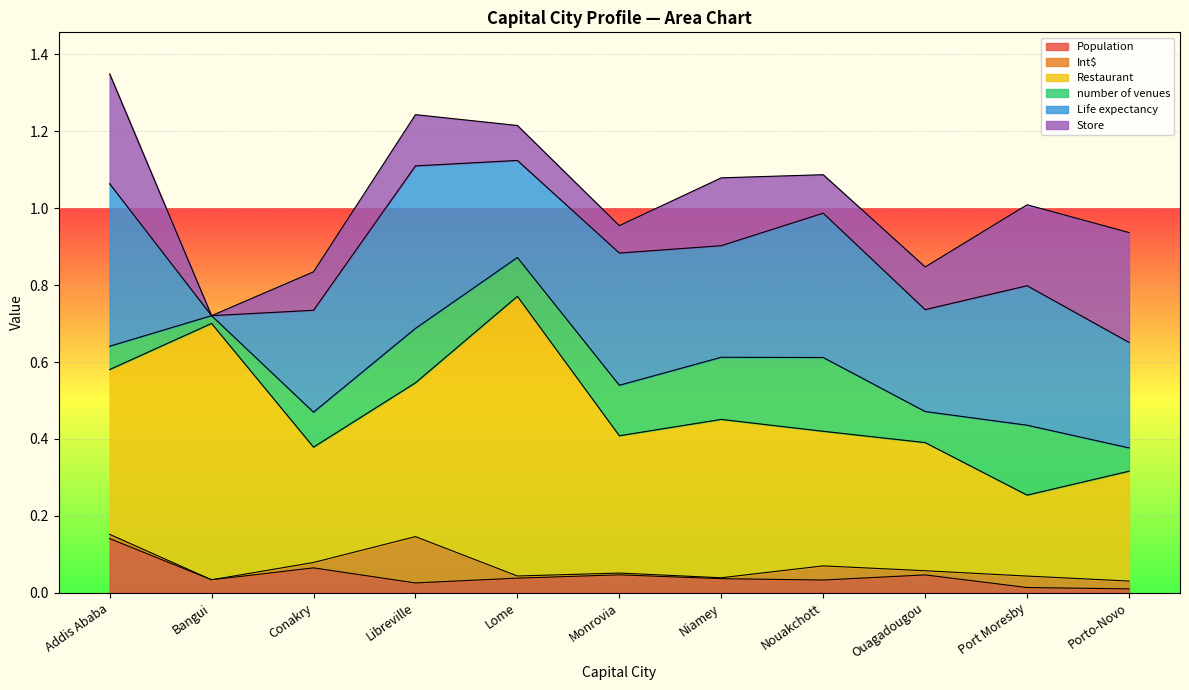

Rank the categories by Int$ value from lowest to highest.

Bangui, Niamey, Monrovia, Lome, Ouagadougou, Addis Ababa, Conakry, Porto-Novo, Port Moresby, Nouakchott, Libreville